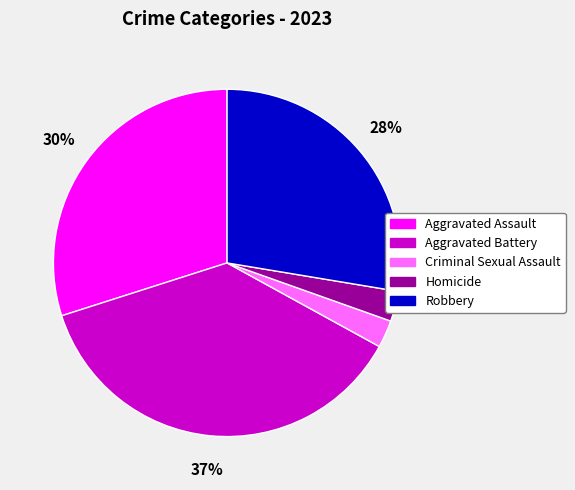

Between Criminal Sexual Assault and Robbery, which is larger?

Robbery